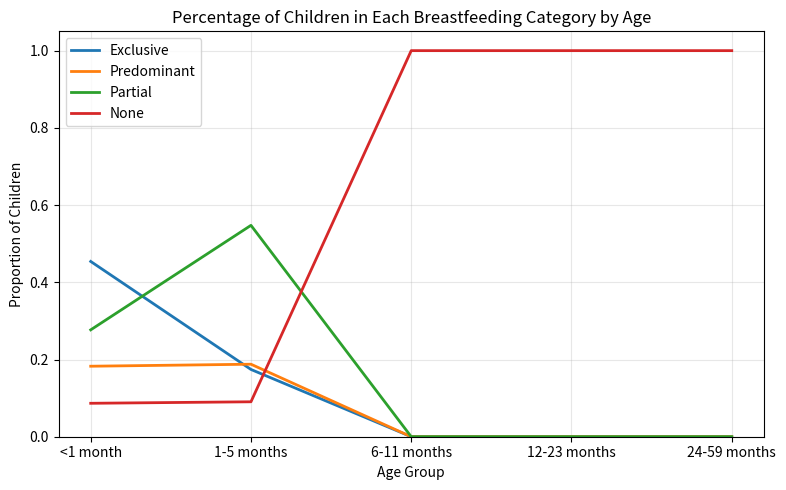

How many intersections are there between Partial and None?

1